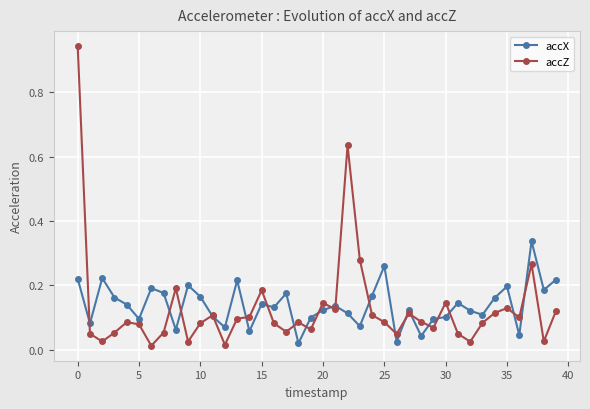

Which series has the largest range (max minus min)?

accZ